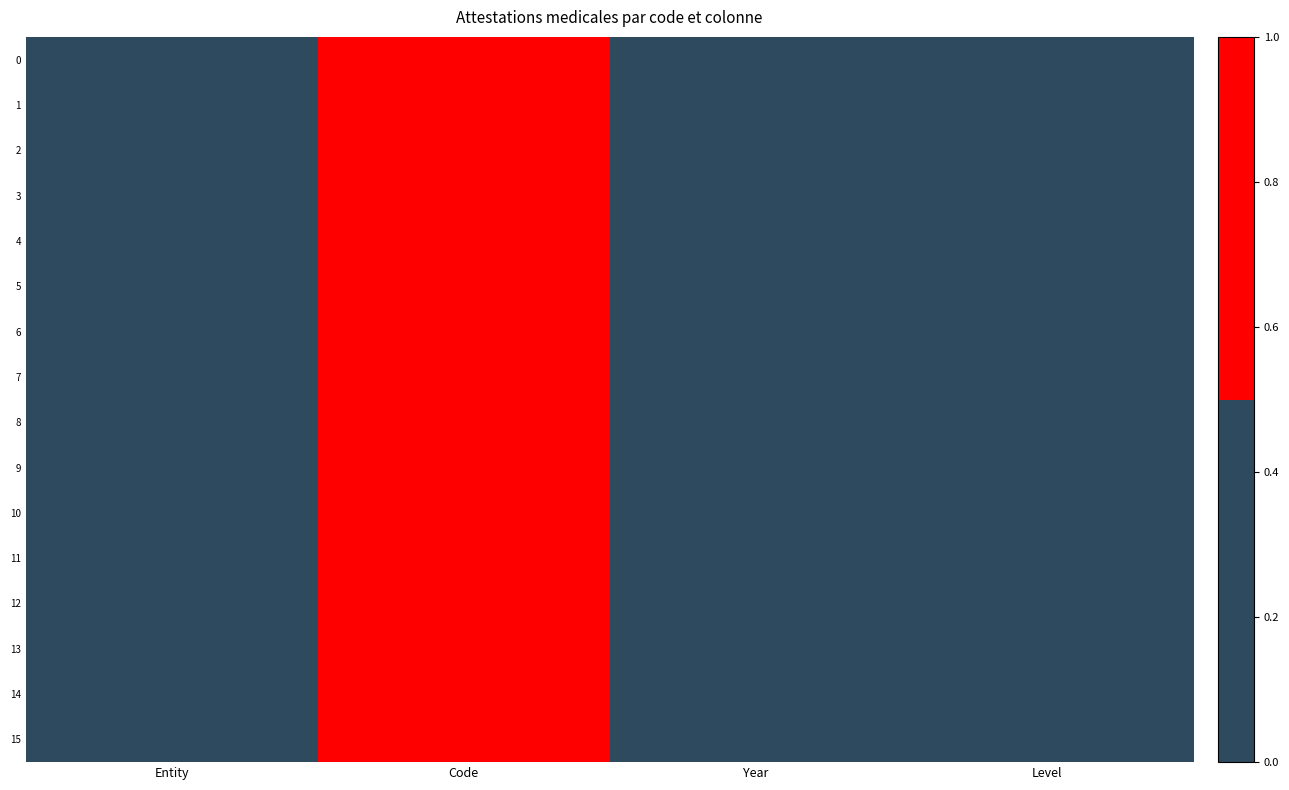

Reading left to right, extract all data points from this chart.

0: Entity=0	Code=1	Year=0	Level=0
1: Entity=0	Code=1	Year=0	Level=0
2: Entity=0	Code=1	Year=0	Level=0
3: Entity=0	Code=1	Year=0	Level=0
4: Entity=0	Code=1	Year=0	Level=0
5: Entity=0	Code=1	Year=0	Level=0
6: Entity=0	Code=1	Year=0	Level=0
7: Entity=0	Code=1	Year=0	Level=0
8: Entity=0	Code=1	Year=0	Level=0
9: Entity=0	Code=1	Year=0	Level=0
10: Entity=0	Code=1	Year=0	Level=0
11: Entity=0	Code=1	Year=0	Level=0
12: Entity=0	Code=1	Year=0	Level=0
13: Entity=0	Code=1	Year=0	Level=0
14: Entity=0	Code=1	Year=0	Level=0
15: Entity=0	Code=1	Year=0	Level=0